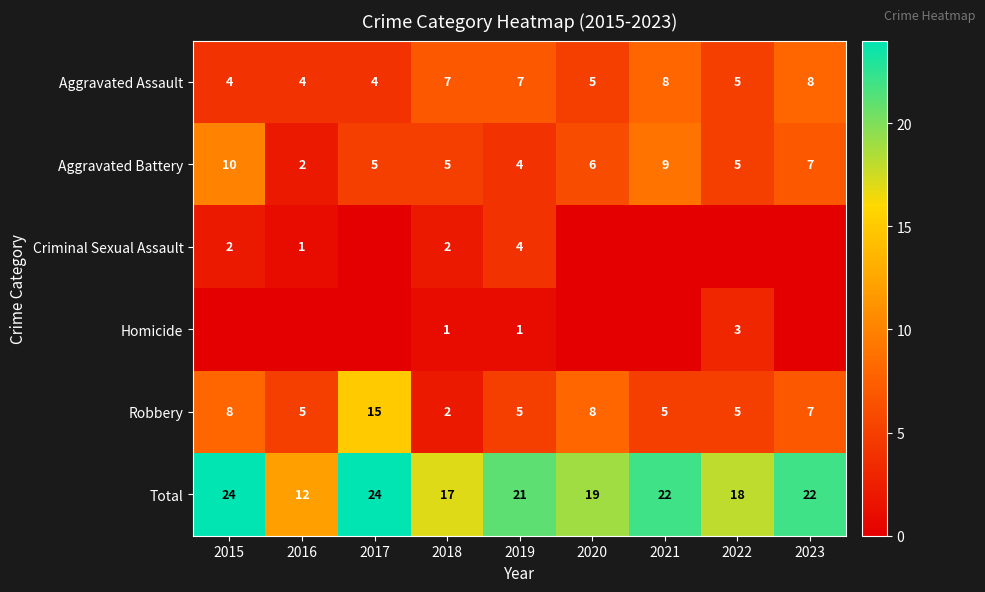

What is the sum of all Aggravated Battery values?

53